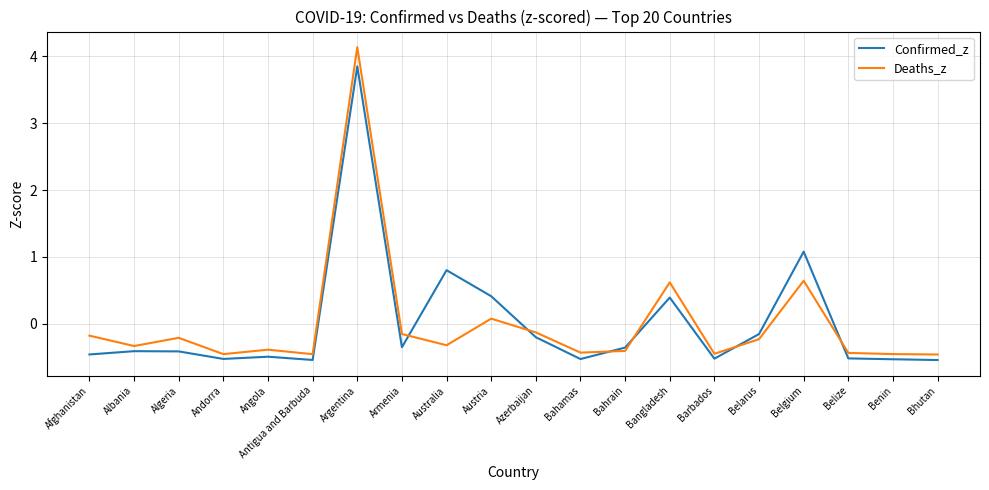

At which category is the sum across all series the highest?

Argentina